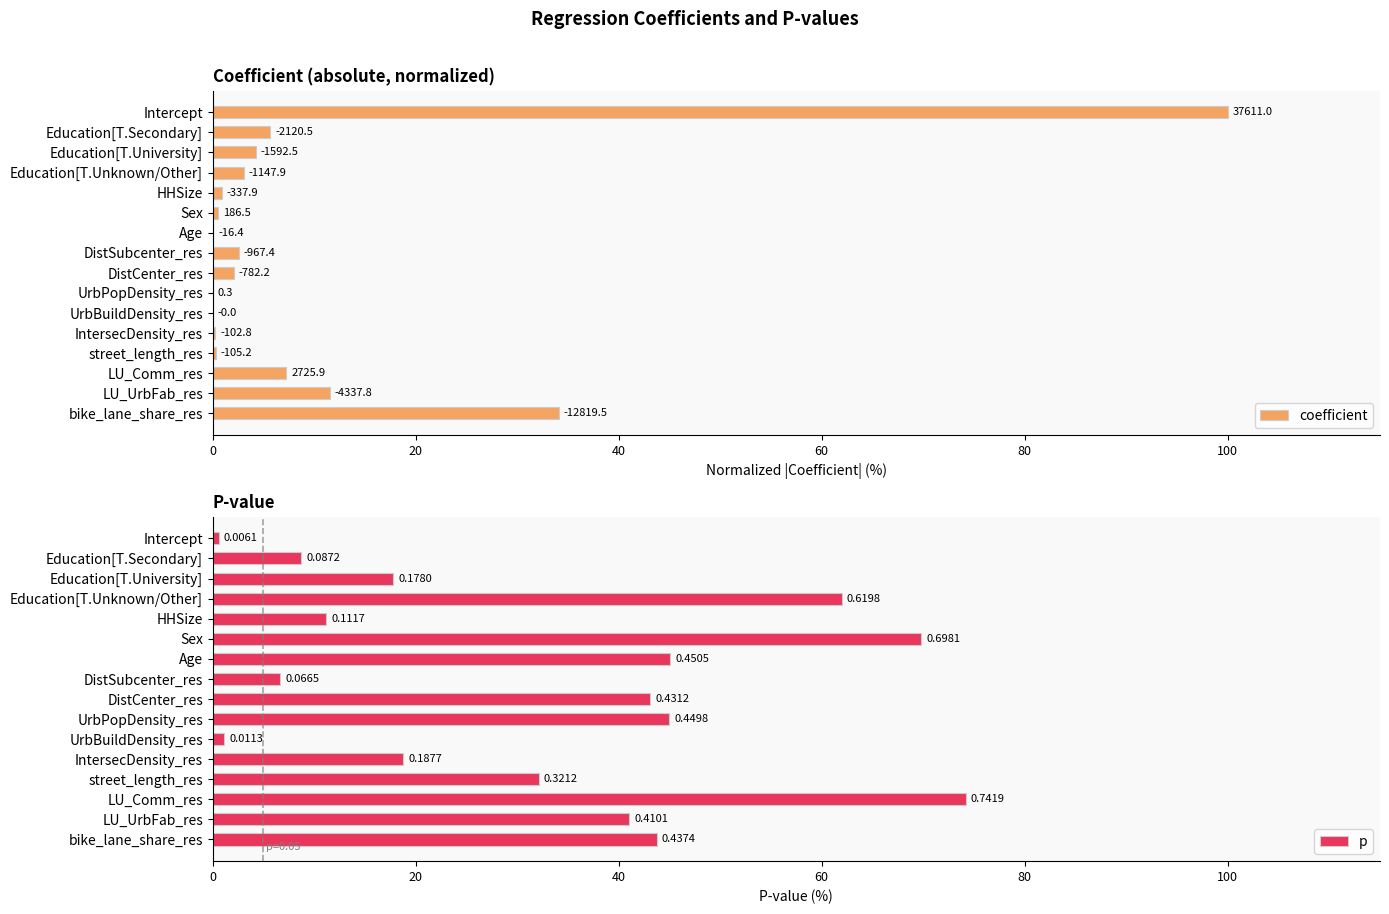

How many bars are there in total?

32